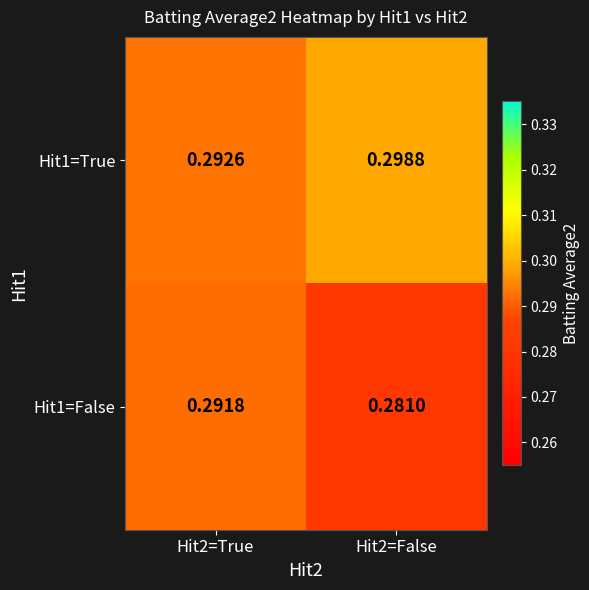

Which series changed the most between Hit2=True and Hit2=False?

Hit1=False